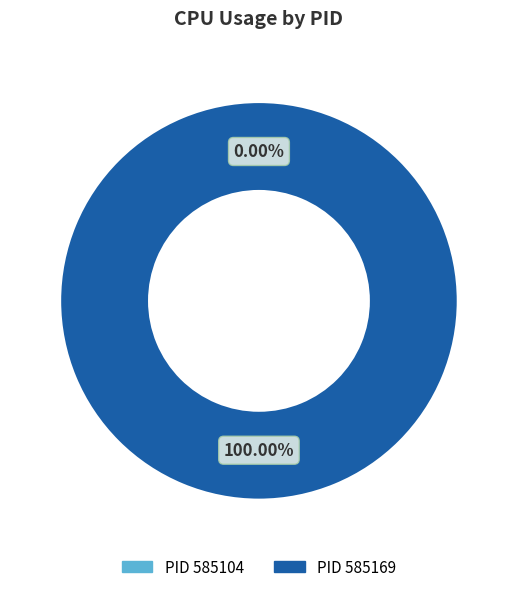

To the nearest percent, what portion does 585169 represent?

100%